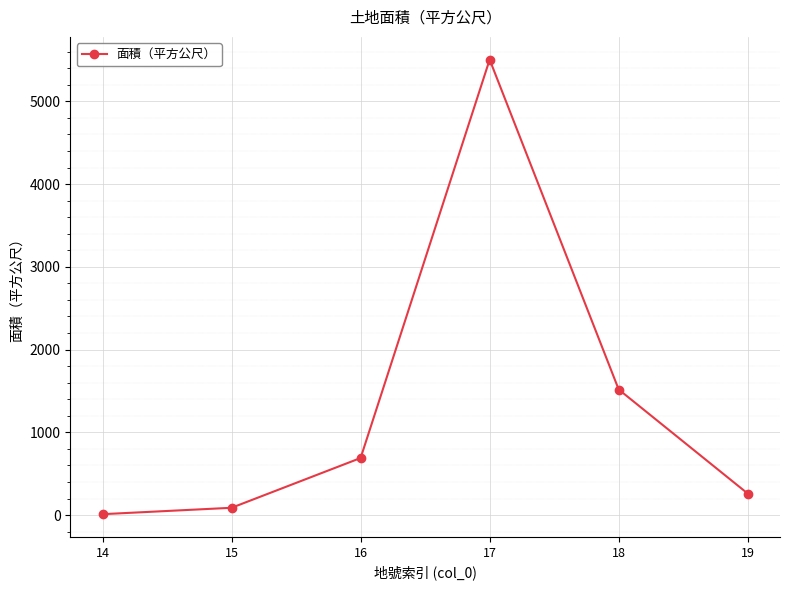

At which category does the chart reach its minimum across all series?

14